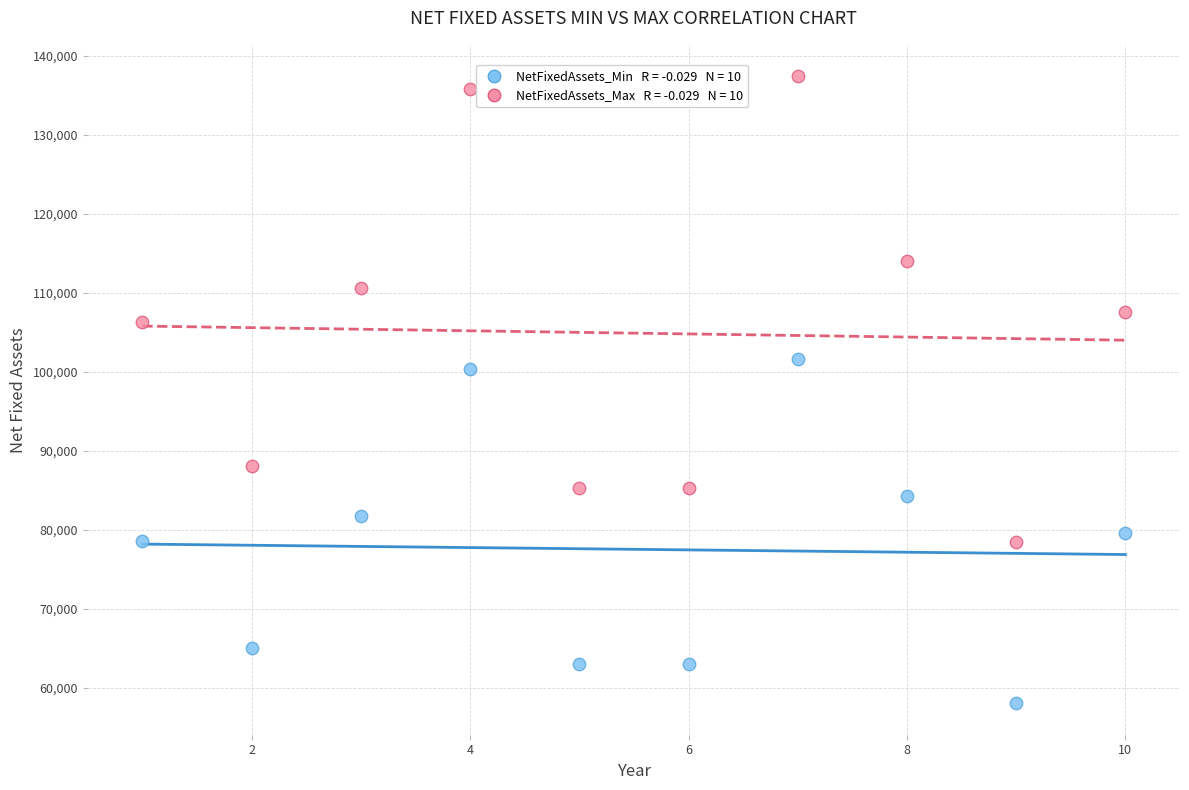

Across all data points, what is the range of X values (max minus min)?

9.0